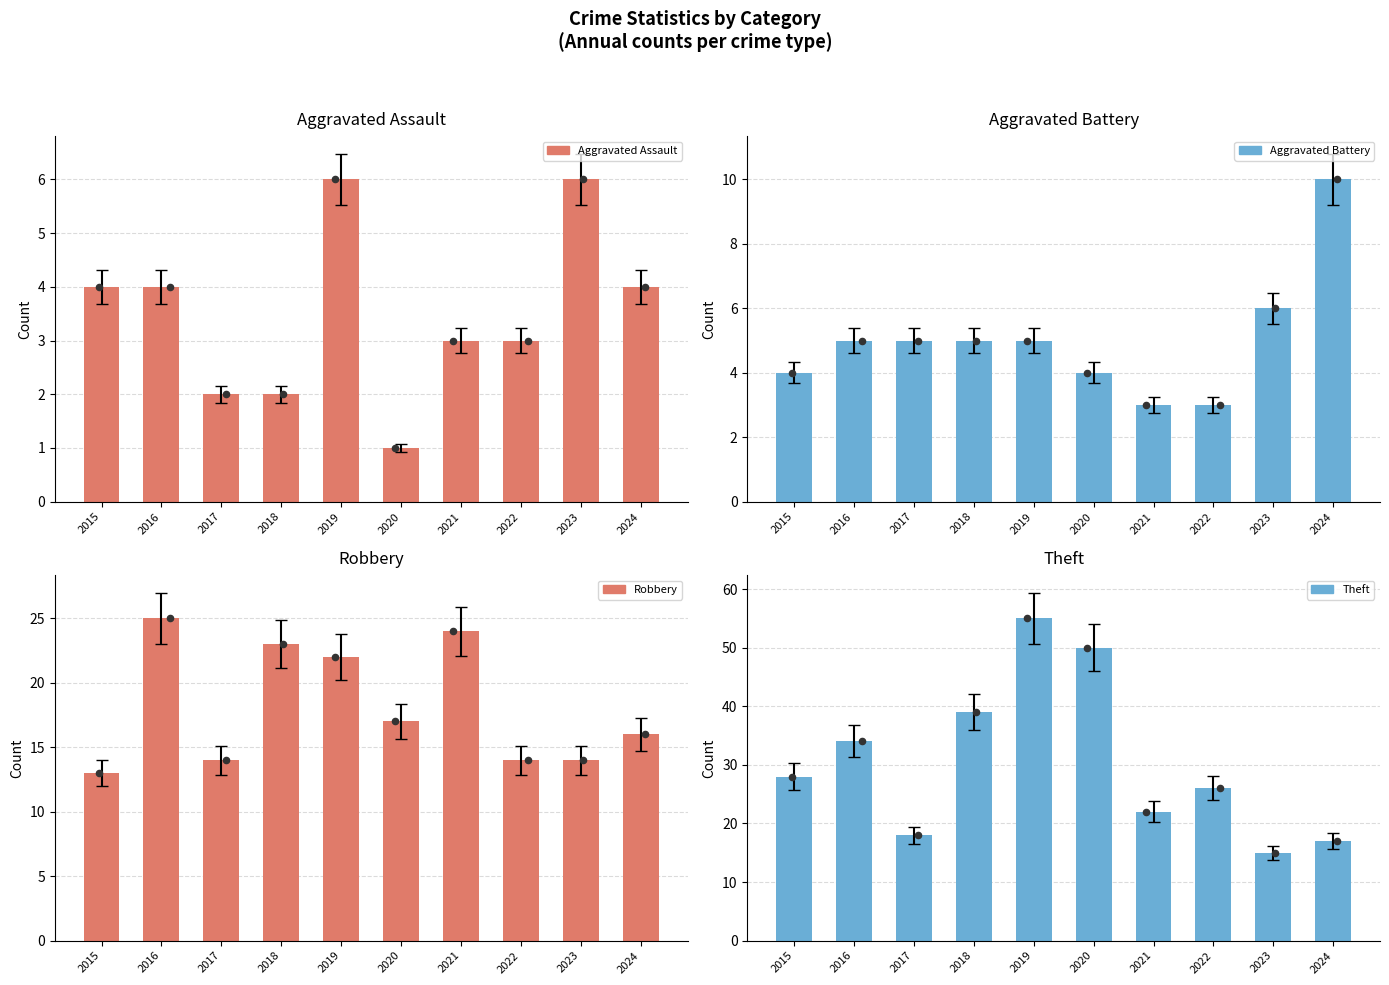

At how many categories does at least one series exceed 14?

9